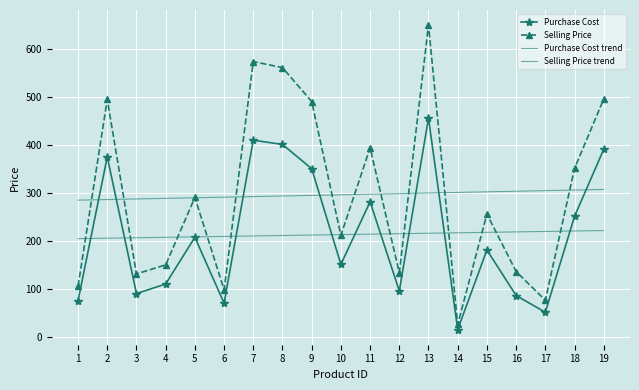

What is the value of the Purchase Cost point at the 18th from the left?

250.9